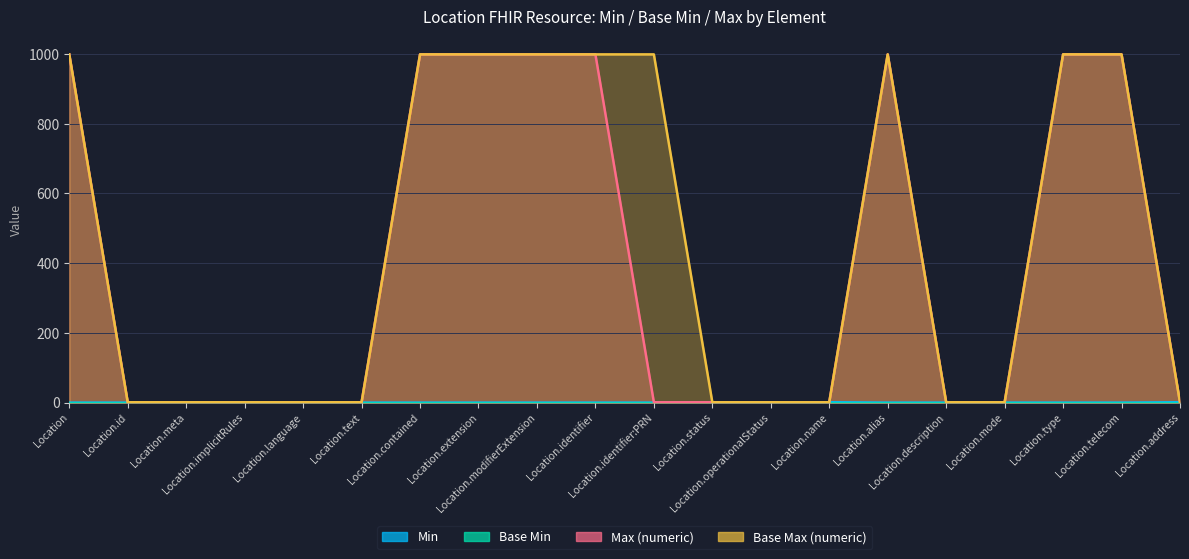

True or false: Max (numeric) and Min cross at least once.

False